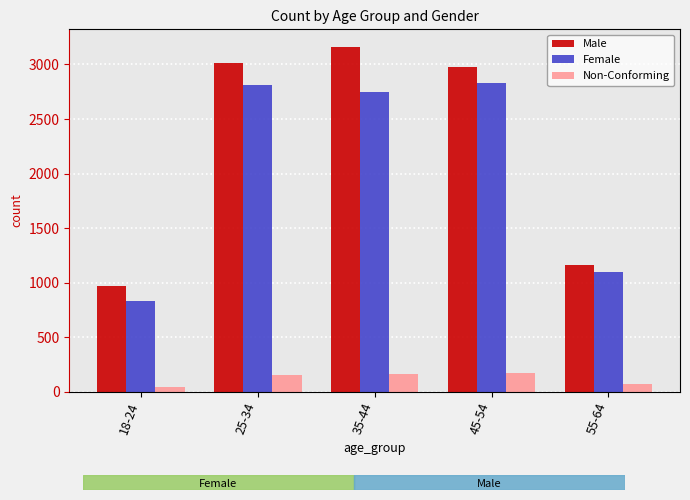

How many distinct data groups are displayed?

3